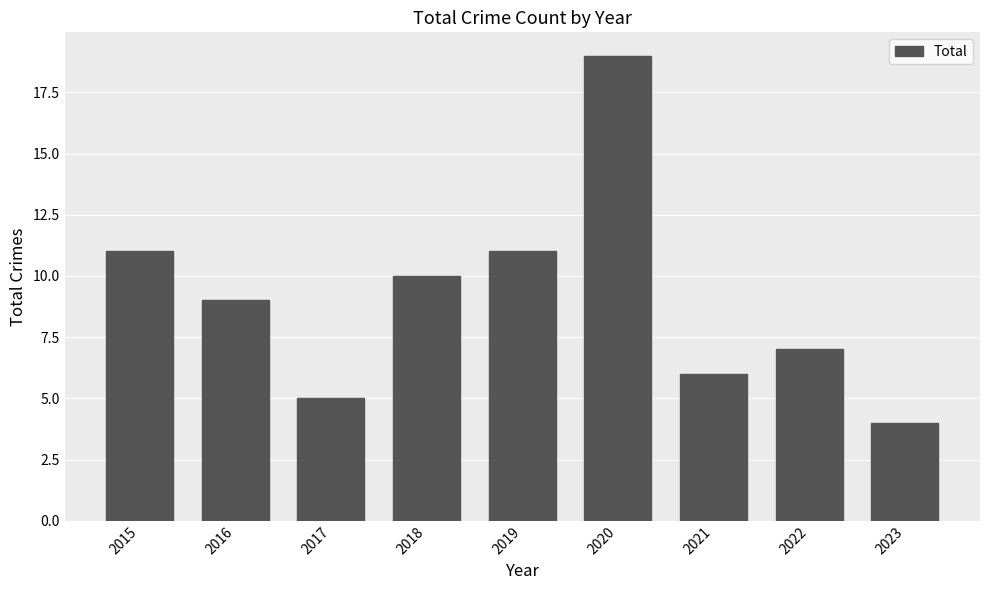

Which has a higher value, 2023 or 2020?

2020